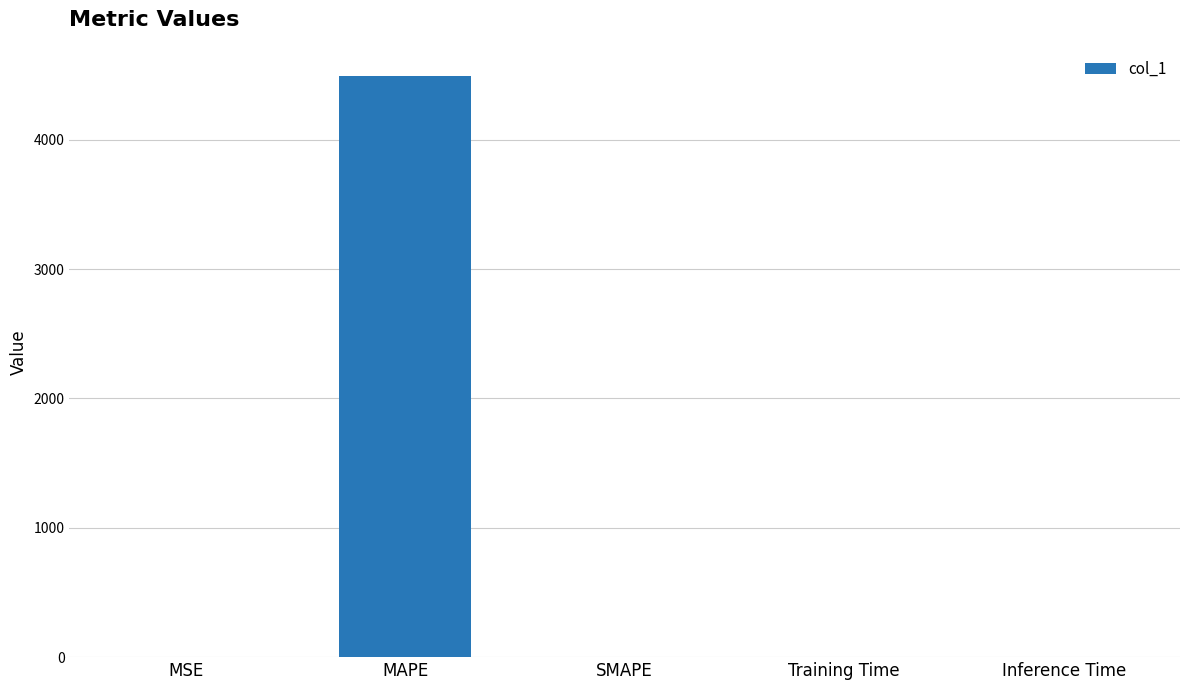

True or false: the data shows 0.0 at SMAPE.

True